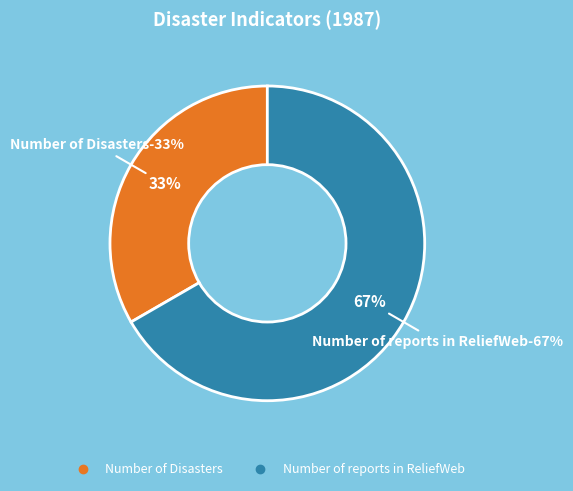

What percentage do Number of reports in ReliefWeb and Number of Disasters together represent?

100.0%